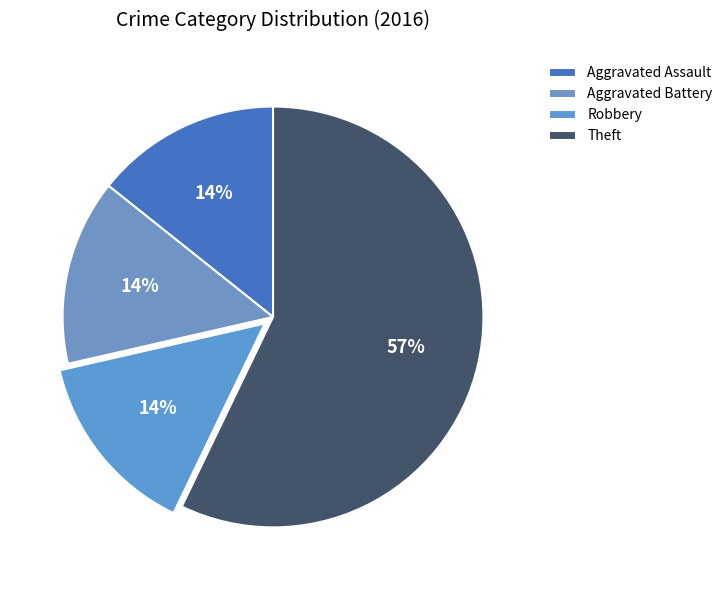

Is it true that Robbery is 4% of the pie?

False